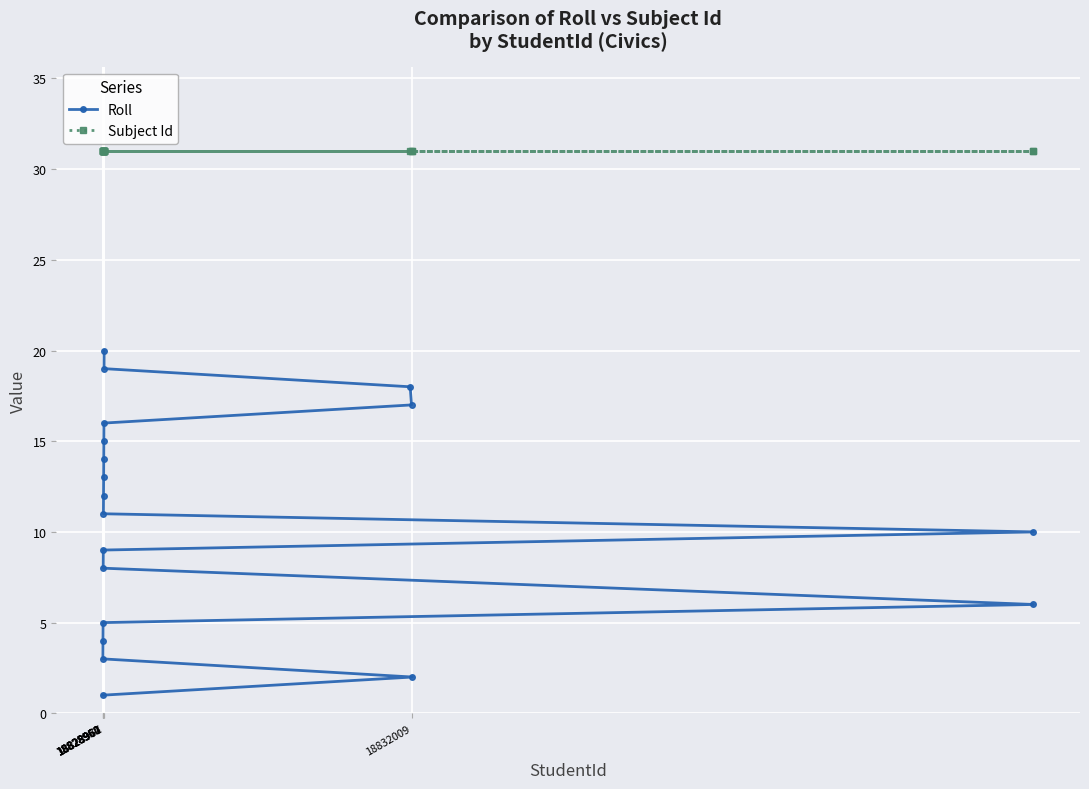

What are all the series names shown in the legend?

Roll, Subject Id